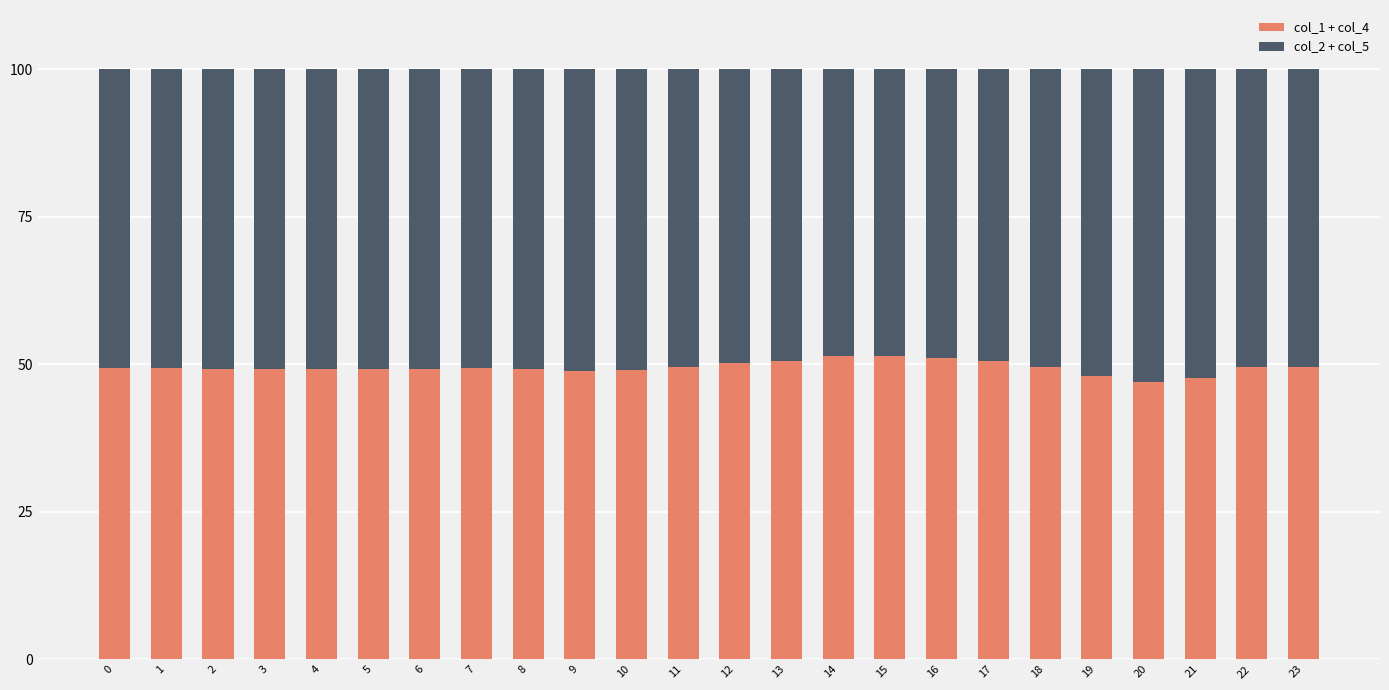

What is the total value across all series at 9?

100.0